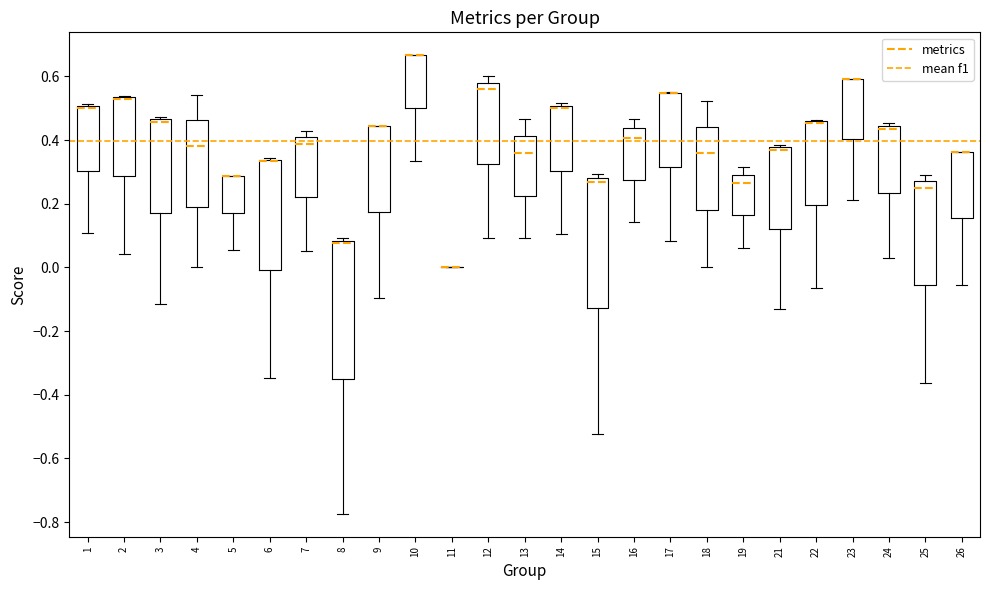

Reading left to right, read every box against the y-axis: the position of its median line, the range the box covers, and the ends of its whiskers. The values are not printed on the chart, so give them approximately, as read against the axis.

1: median 0.50 (just below the box's upper edge), box 0.30 to 0.50, whiskers 0.10 to 0.52
2: median 0.52 (drawn on the box's upper edge), box 0.28 to 0.54, whiskers 0.04 to 0.54
3: median 0.46 (just below the box's upper edge), box 0.18 to 0.46, whiskers -0.12 to 0.48
4: median 0.38, box 0.20 to 0.46, whiskers 0.00 to 0.54
5: median 0.28 (drawn on the box's upper edge), box 0.16 to 0.28, whiskers 0.06 to 0.28
6: median 0.34 (drawn on the box's upper edge), box 0.00 to 0.34, whiskers -0.34 to 0.34
7: median 0.38, box 0.22 to 0.40, whiskers 0.06 to 0.42
8: median 0.08 (just below the box's upper edge), box -0.34 to 0.08, whiskers -0.78 to 0.10
9: median 0.44 (drawn on the box's upper edge), box 0.18 to 0.44, whiskers -0.10 to 0.44
10: median 0.66 (drawn on the box's upper edge), box 0.50 to 0.66, whiskers 0.34 to 0.66
11: box collapsed to a line at 0.00, whiskers 0.00 to 0.00
12: median 0.56, box 0.32 to 0.58, whiskers 0.10 to 0.60
13: median 0.36, box 0.22 to 0.42, whiskers 0.10 to 0.46
14: median 0.50 (just below the box's upper edge), box 0.30 to 0.50, whiskers 0.10 to 0.52
15: median 0.26, box -0.12 to 0.28, whiskers -0.52 to 0.30
16: median 0.40, box 0.28 to 0.44, whiskers 0.14 to 0.46
17: median 0.54 (drawn on the box's upper edge), box 0.32 to 0.54, whiskers 0.08 to 0.56
18: median 0.36, box 0.18 to 0.44, whiskers 0.00 to 0.52
19: median 0.26, box 0.16 to 0.30, whiskers 0.06 to 0.32
21: median 0.36, box 0.12 to 0.38, whiskers -0.14 to 0.38 (just above the box's upper edge)
22: median 0.46 (drawn on the box's upper edge), box 0.20 to 0.46, whiskers -0.06 to 0.46
23: median 0.60 (drawn on the box's upper edge), box 0.40 to 0.60, whiskers 0.22 to 0.60
24: median 0.44 (just below the box's upper edge), box 0.24 to 0.44, whiskers 0.02 to 0.46
25: median 0.26, box -0.06 to 0.28, whiskers -0.36 to 0.30
26: median 0.36 (drawn on the box's upper edge), box 0.16 to 0.36, whiskers -0.06 to 0.36